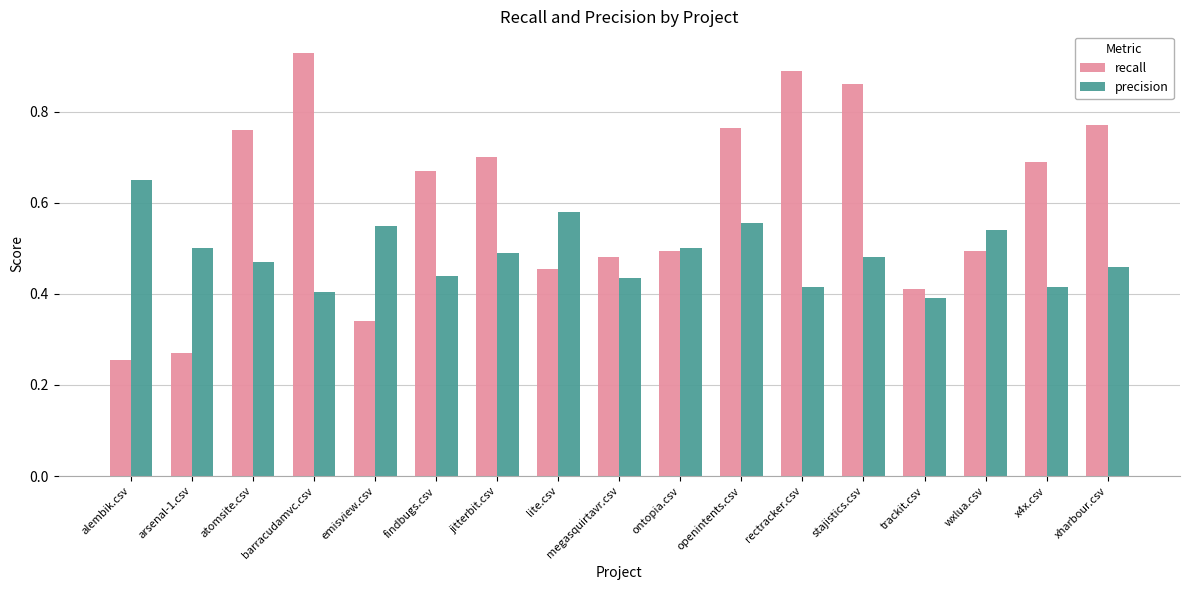

How many bars are there in each group?

2